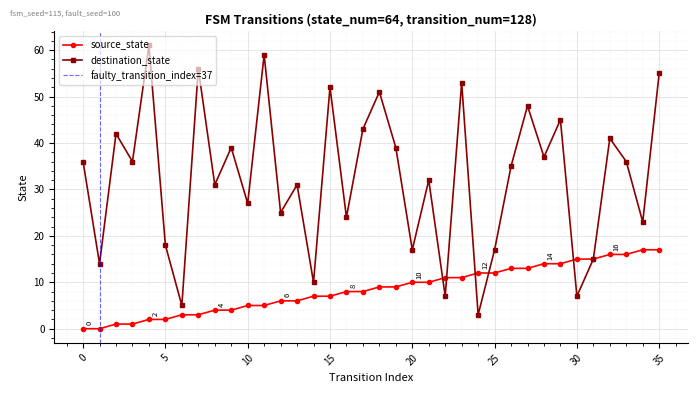

The destination_state series shows 5 at 6. True or false?

True